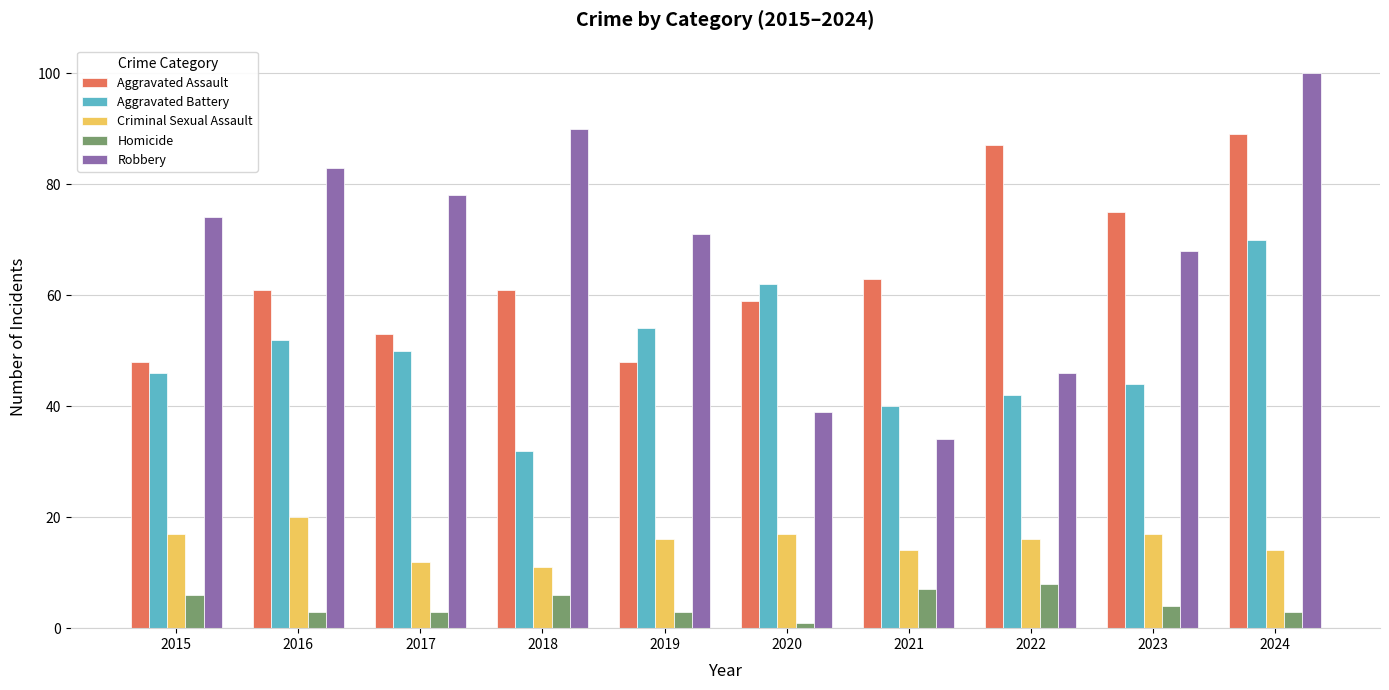

Reading left to right, extract all data points from this chart.

Aggravated Assault: 2015=48	2016=61	2017=53	2018=61	2019=48	2020=59	2021=63	2022=87	2023=75	2024=89
Aggravated Battery: 2015=46	2016=52	2017=50	2018=32	2019=54	2020=62	2021=40	2022=42	2023=44	2024=70
Criminal Sexual Assault: 2015=17	2016=20	2017=12	2018=11	2019=16	2020=17	2021=14	2022=16	2023=17	2024=14
Homicide: 2015=6	2016=3	2017=3	2018=6	2019=3	2020=1	2021=7	2022=8	2023=4	2024=3
Robbery: 2015=74	2016=83	2017=78	2018=90	2019=71	2020=39	2021=34	2022=46	2023=68	2024=100